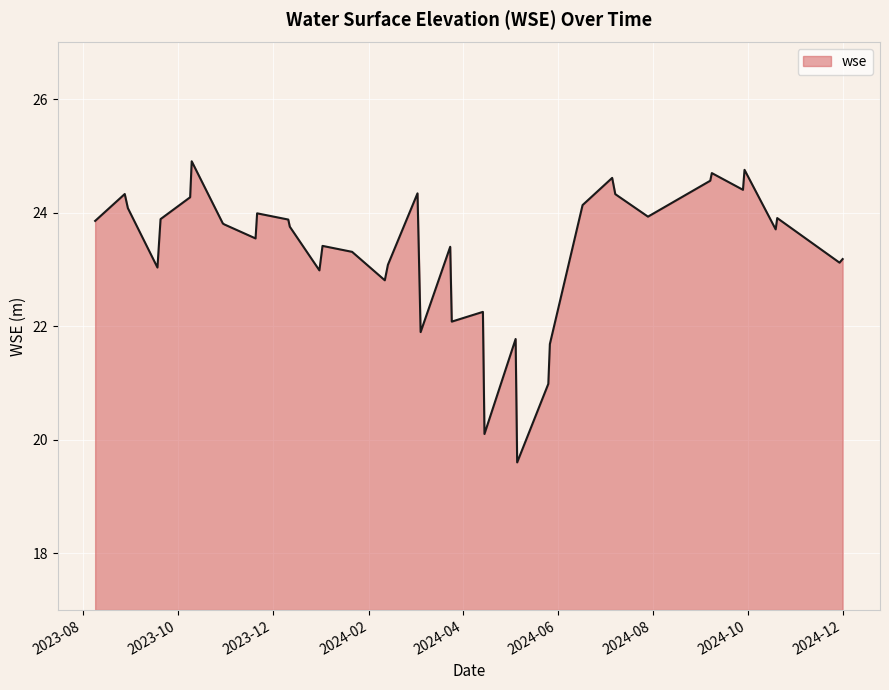

What is the smallest value displayed?

19.6